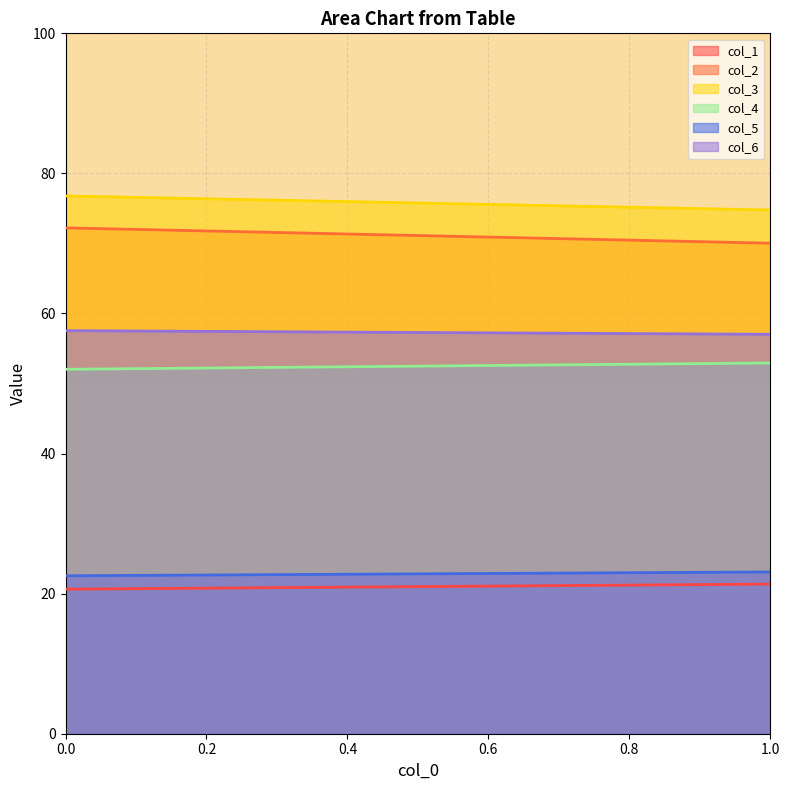

What is the difference between the col_6 values at 0 and 1?

0.5